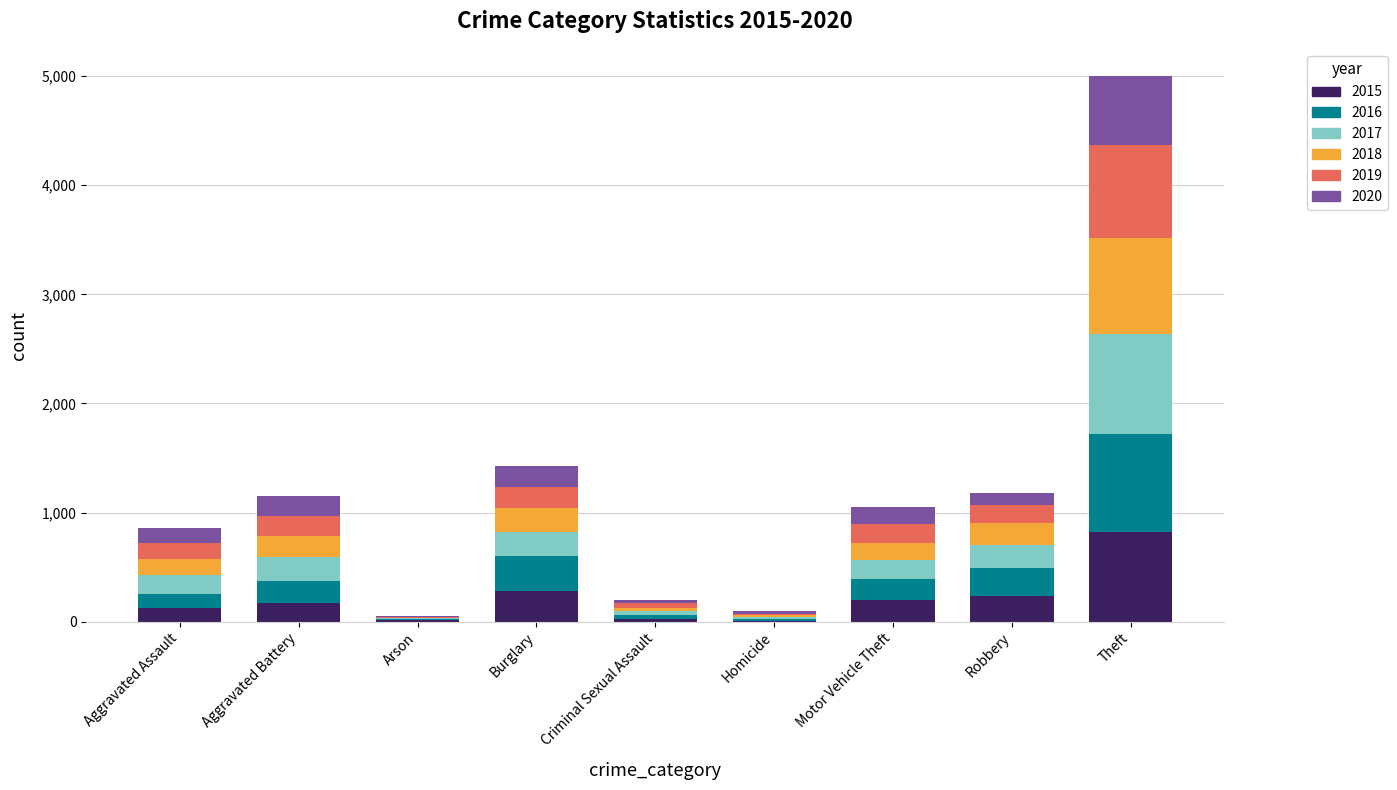

What is the highest value of the 2015 series?

819